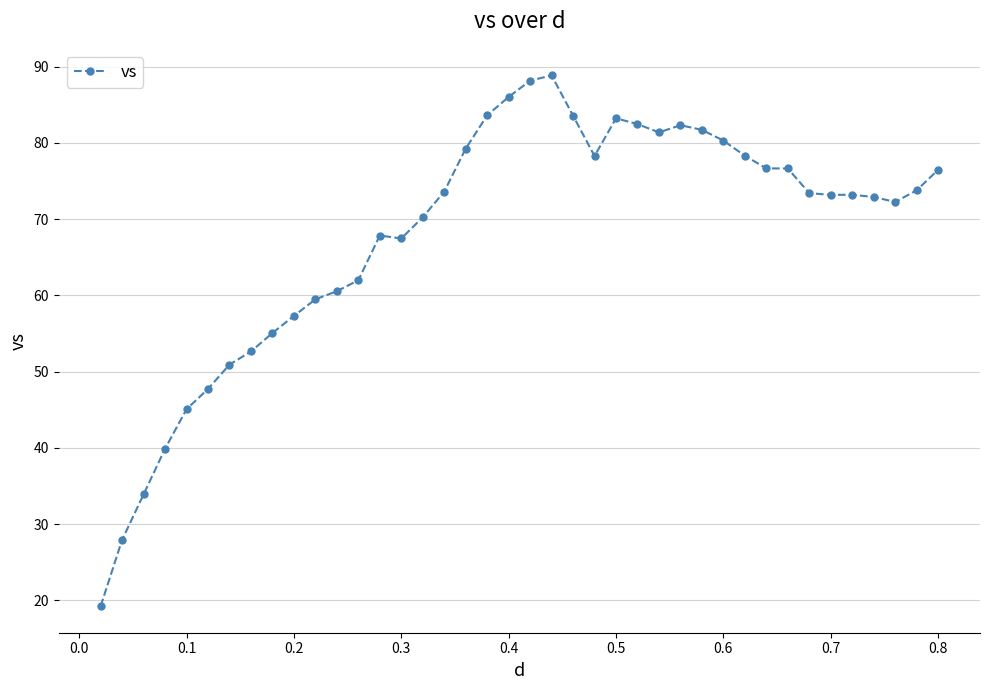

True or false: there are more than 1 points higher than both neighbors.

True